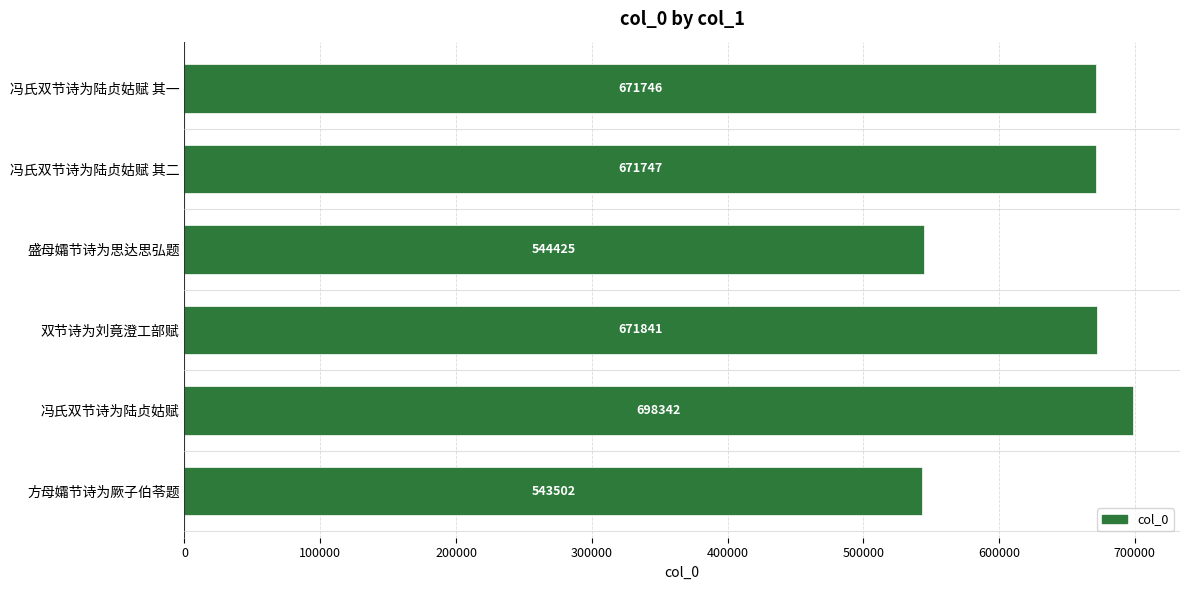

List the labels in order of value, largest first.

冯氏双节诗为陆贞姑赋, 双节诗为刘竟澄工部赋, 冯氏双节诗为陆贞姑赋 其二, 冯氏双节诗为陆贞姑赋 其一, 盛母孀节诗为思达思弘题, 方母孀节诗为厥子伯苓题